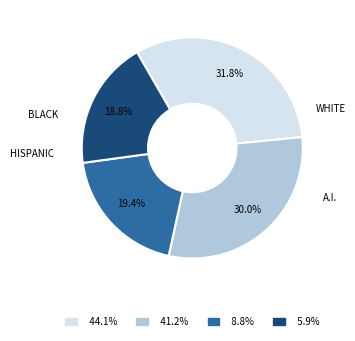

Does HISPANIC represent more than half of the total?

No